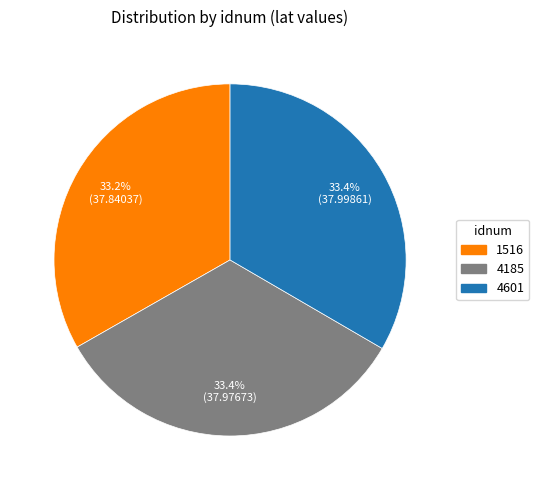

To the nearest percent, what is the combined percentage of 4601 and 4185?

67%